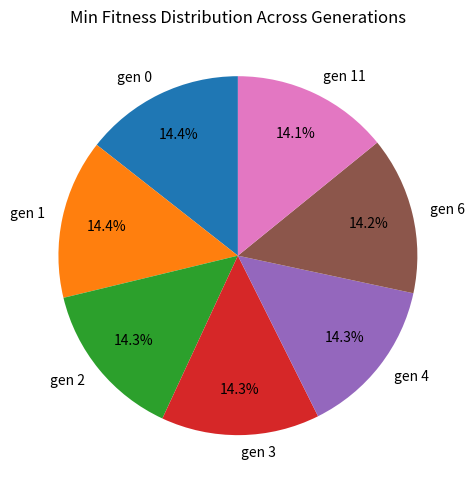

Approximately how many times larger is the value at gen 3 compared to gen 11?

1.0